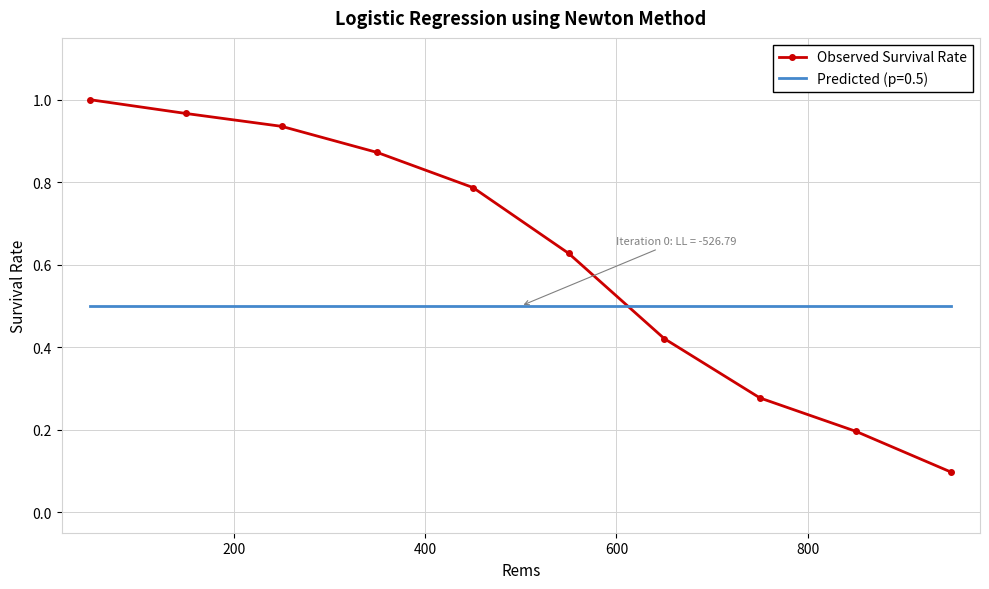

Rank the series by their maximum value, from highest to lowest.

Observed Survival Rate, Predicted (p=0.5)